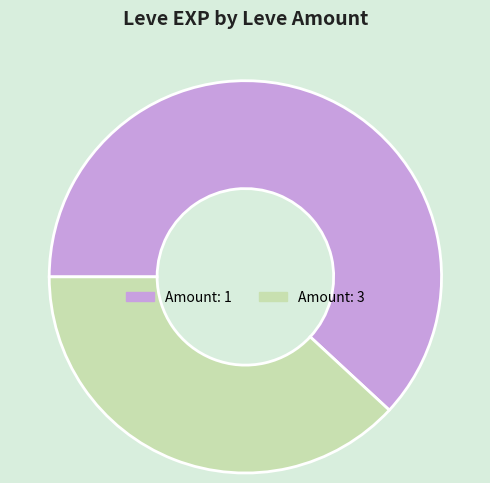

The Amount: 3 slice represents 44% of the pie. True or false?

False